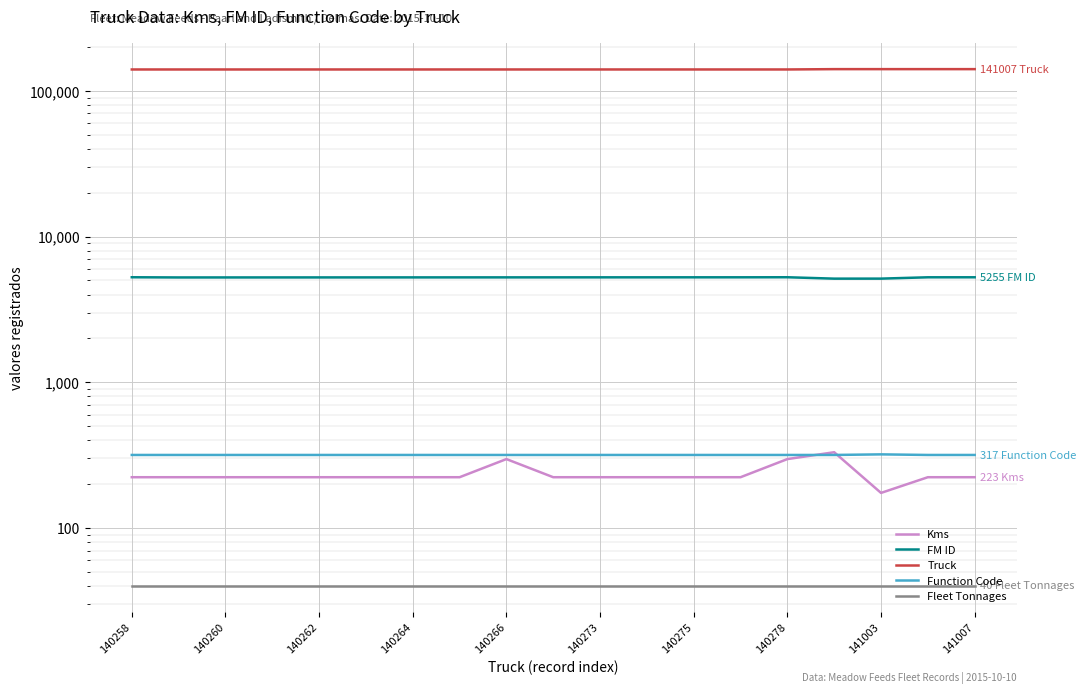

Rank the series at 15 from highest to lowest value.

Truck, FM ID, Kms, Function Code, Fleet Tonnages